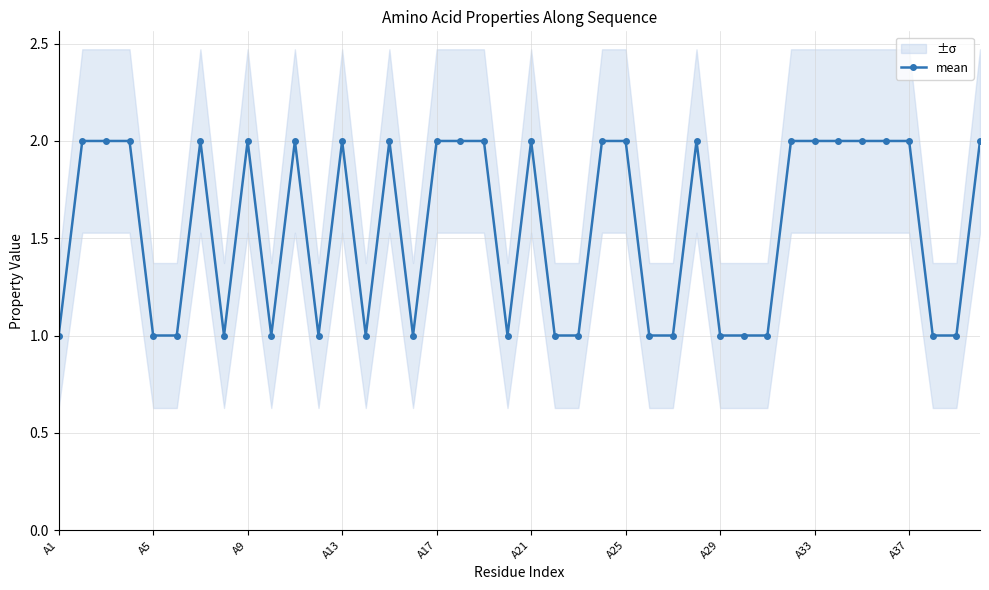

Reading right to left, transcribe all the data shown in this chart.

2	1	1	2	2	2	2	2	2	1	1	1	2	1	1	2	2	1	1	2	1	2	2	2	1	2	1	2	1	2	1	2	1	2	1	1	2	2	2	1